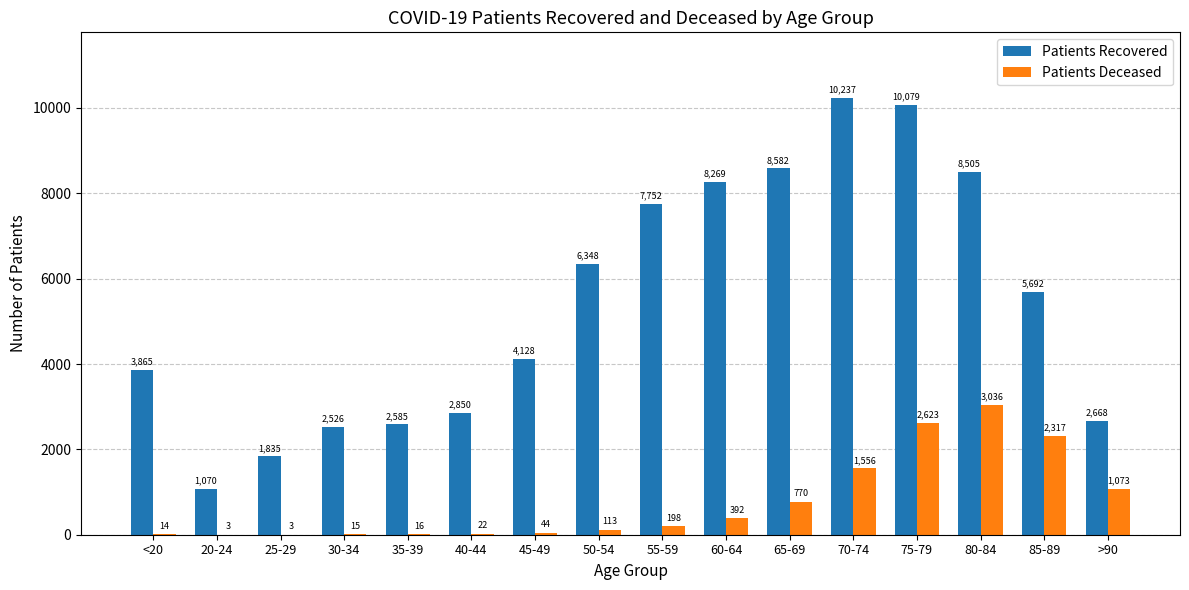

What is the sum of all Patients Deceased values?

12195